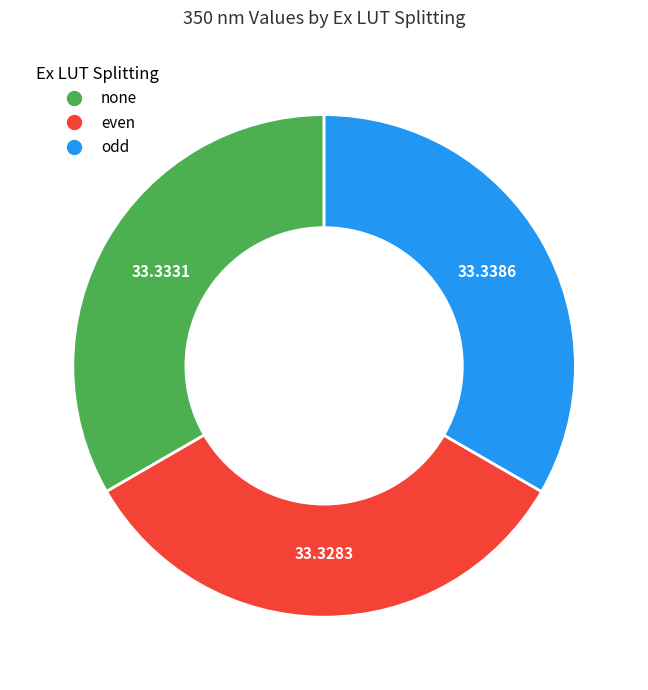

Is there a majority slice in this chart?

No